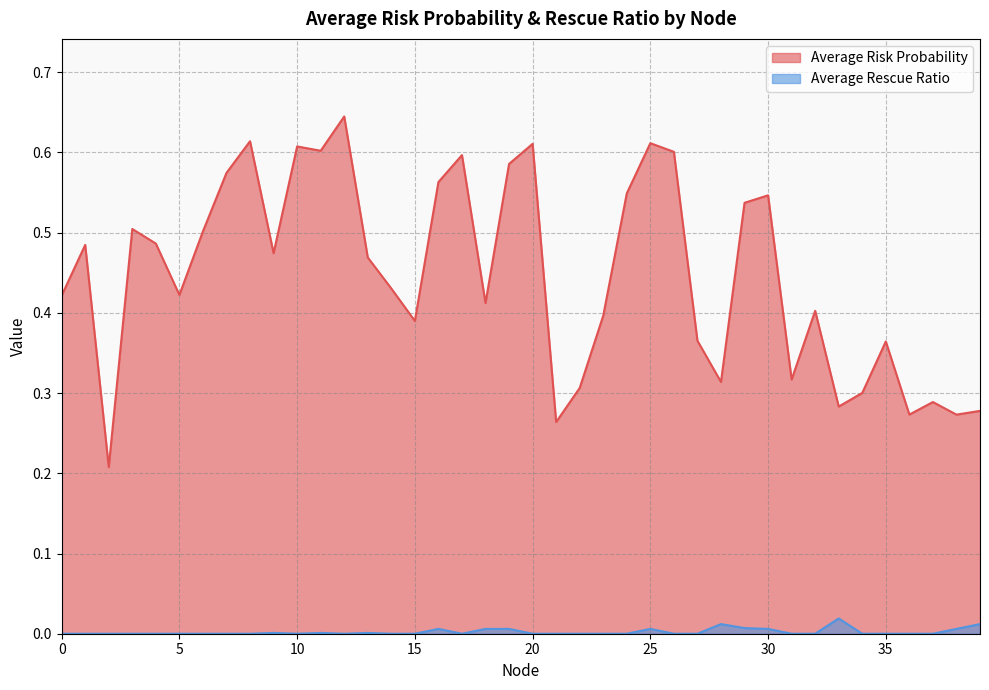

Which series has the widest spread of values?

Average Risk Probability